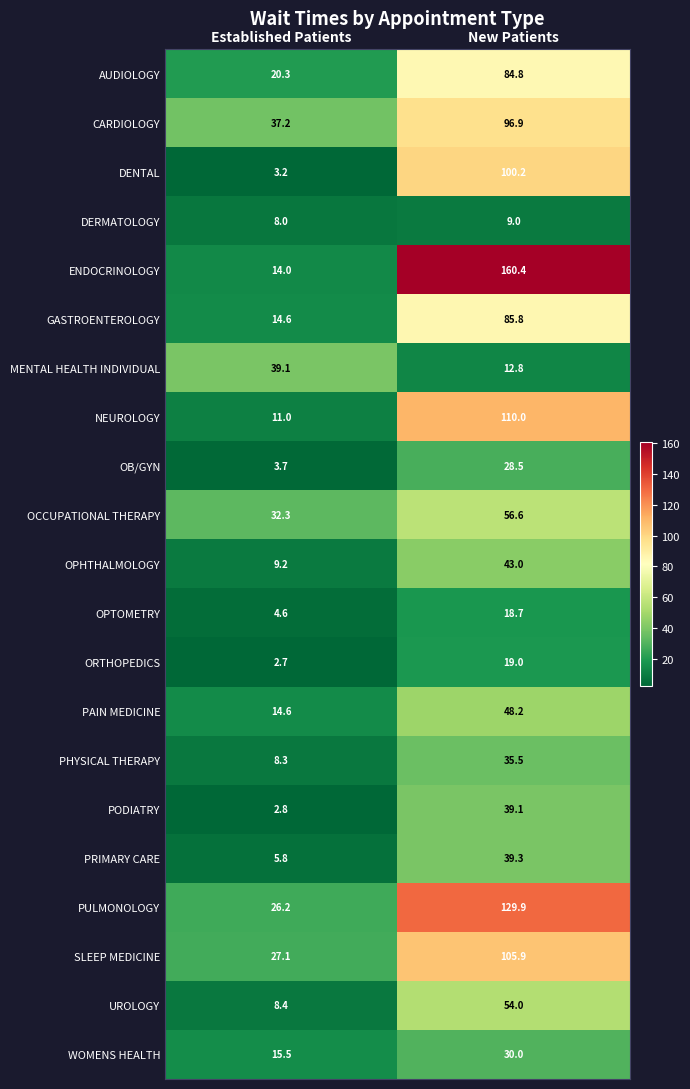

What is the difference between the CARDIOLOGY values at Established Patients and New Patients?

59.7